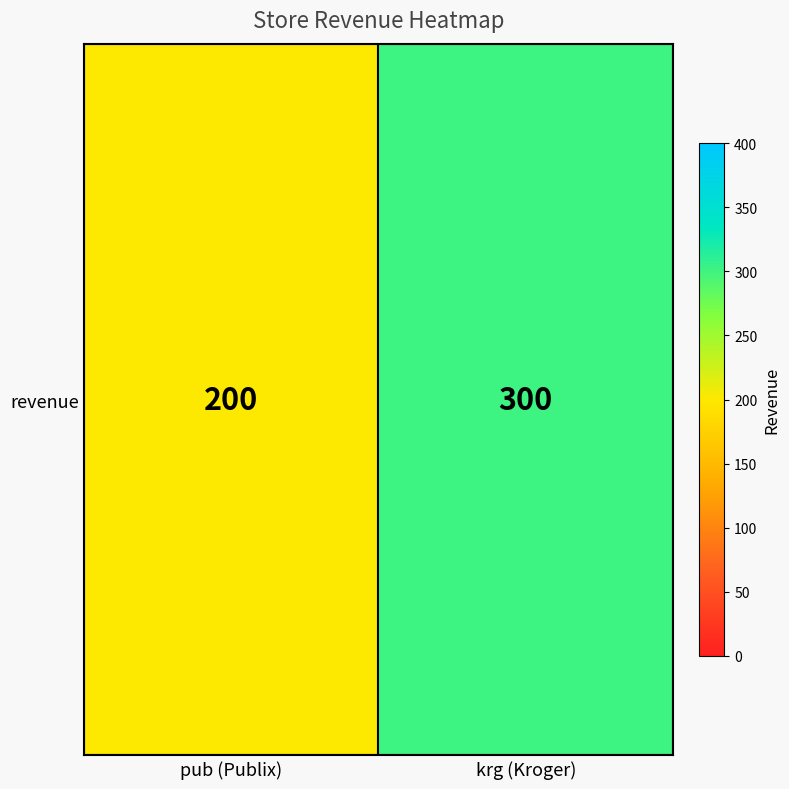

Reading left to right, extract all data points from this chart.

200	300